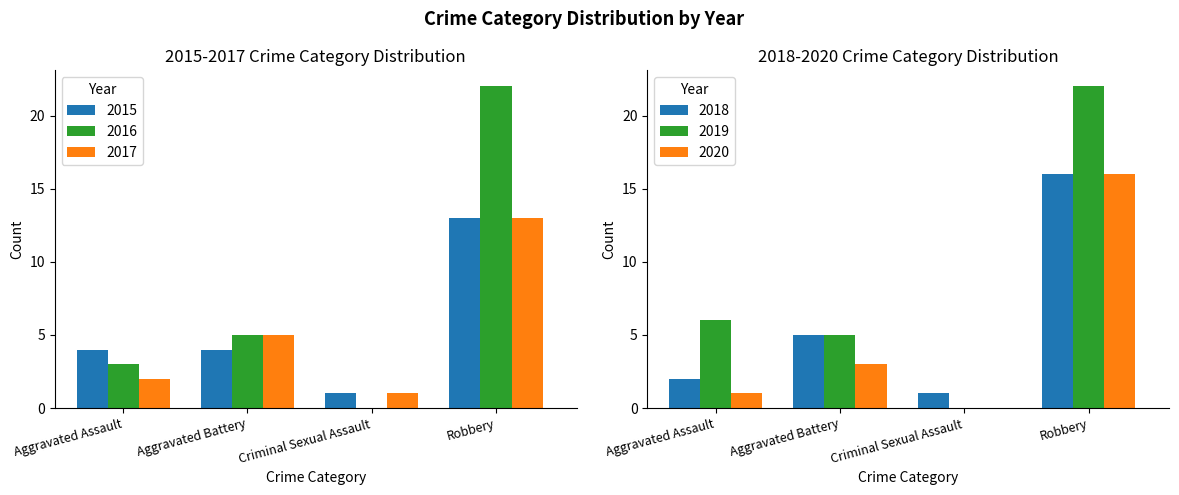

Rank the series by their maximum value, from lowest to highest.

2015, 2017, 2018, 2020, 2016, 2019